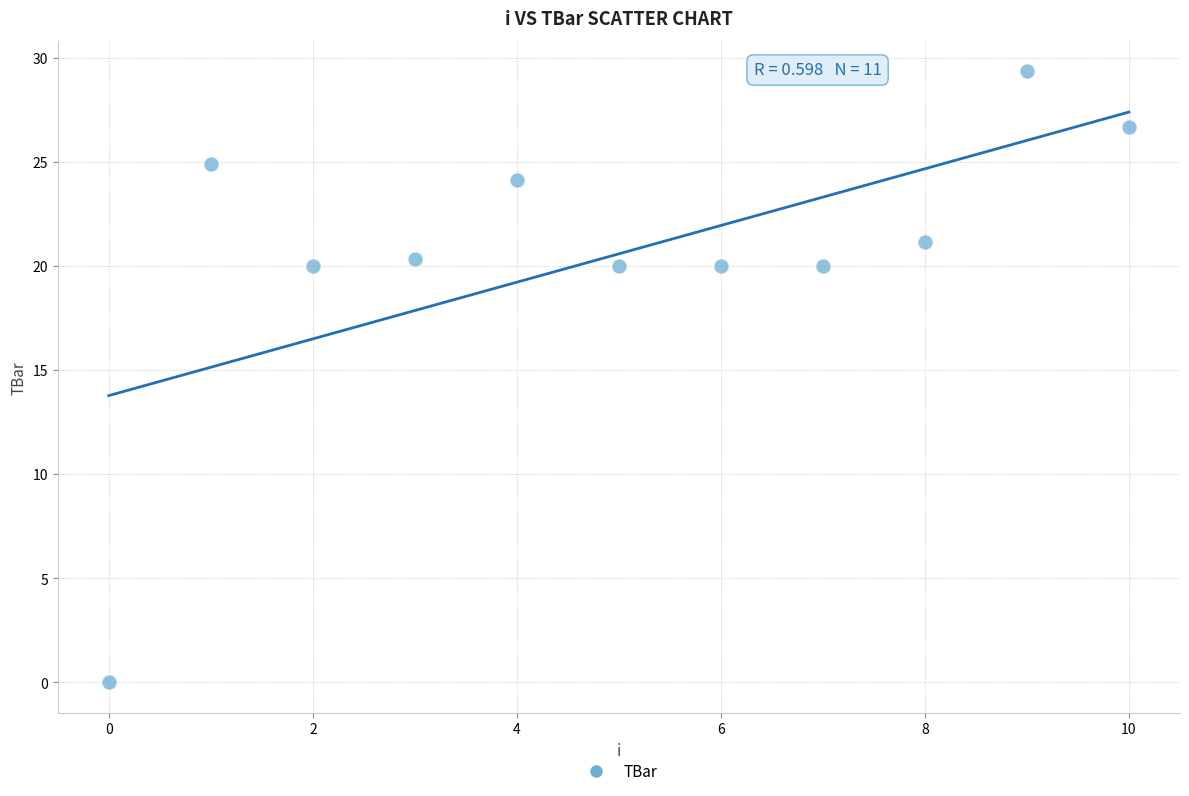

What is the range of Y values (max minus min)?

29.3